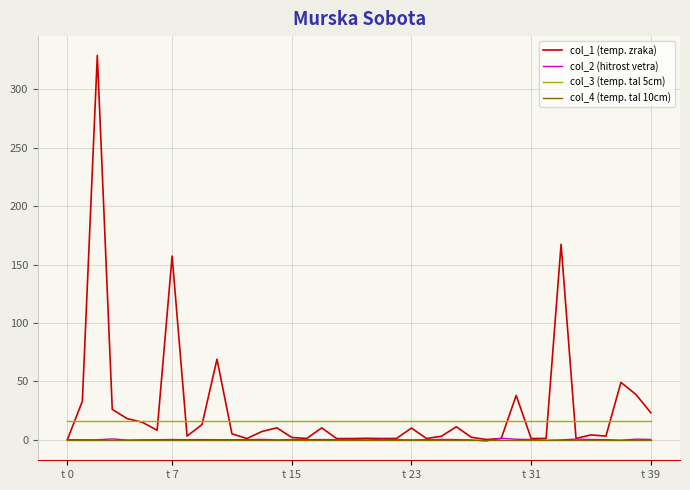

Does the chart display data point markers on the line(s)?

No